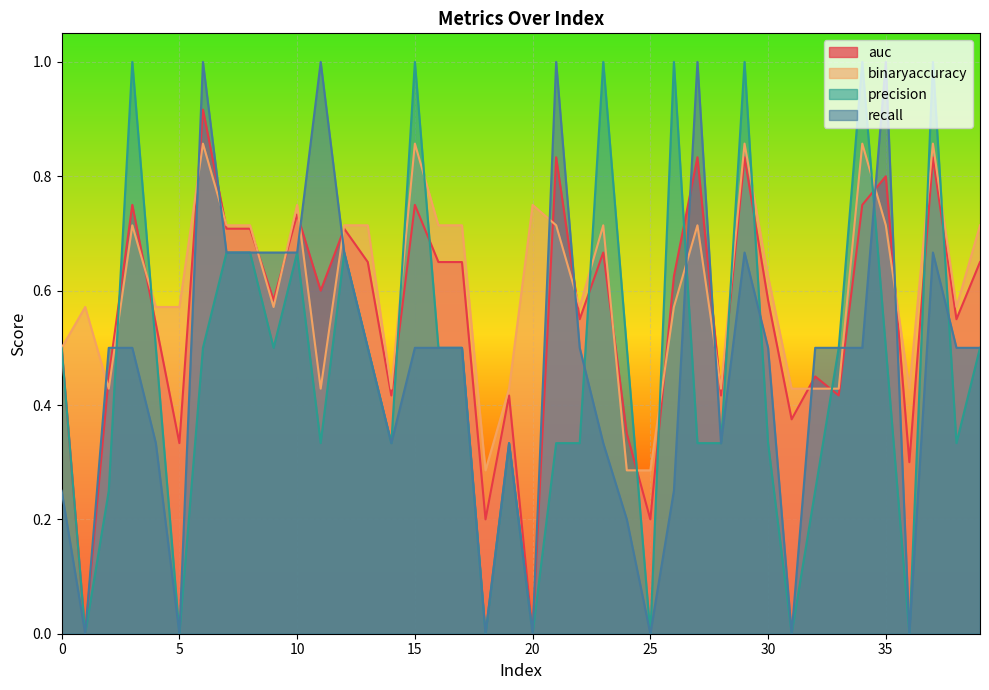

The auc series shows 0.3 at 20. True or false?

False